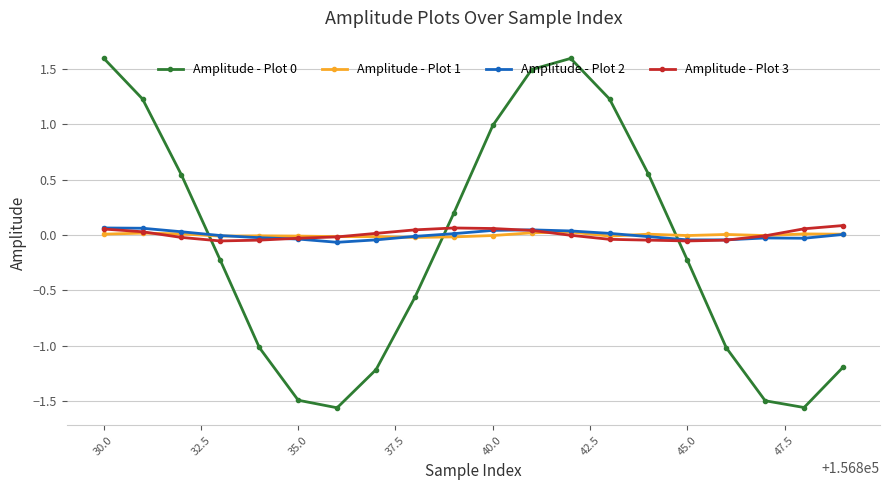

What is the maximum value for Amplitude - Plot 0?

1.6